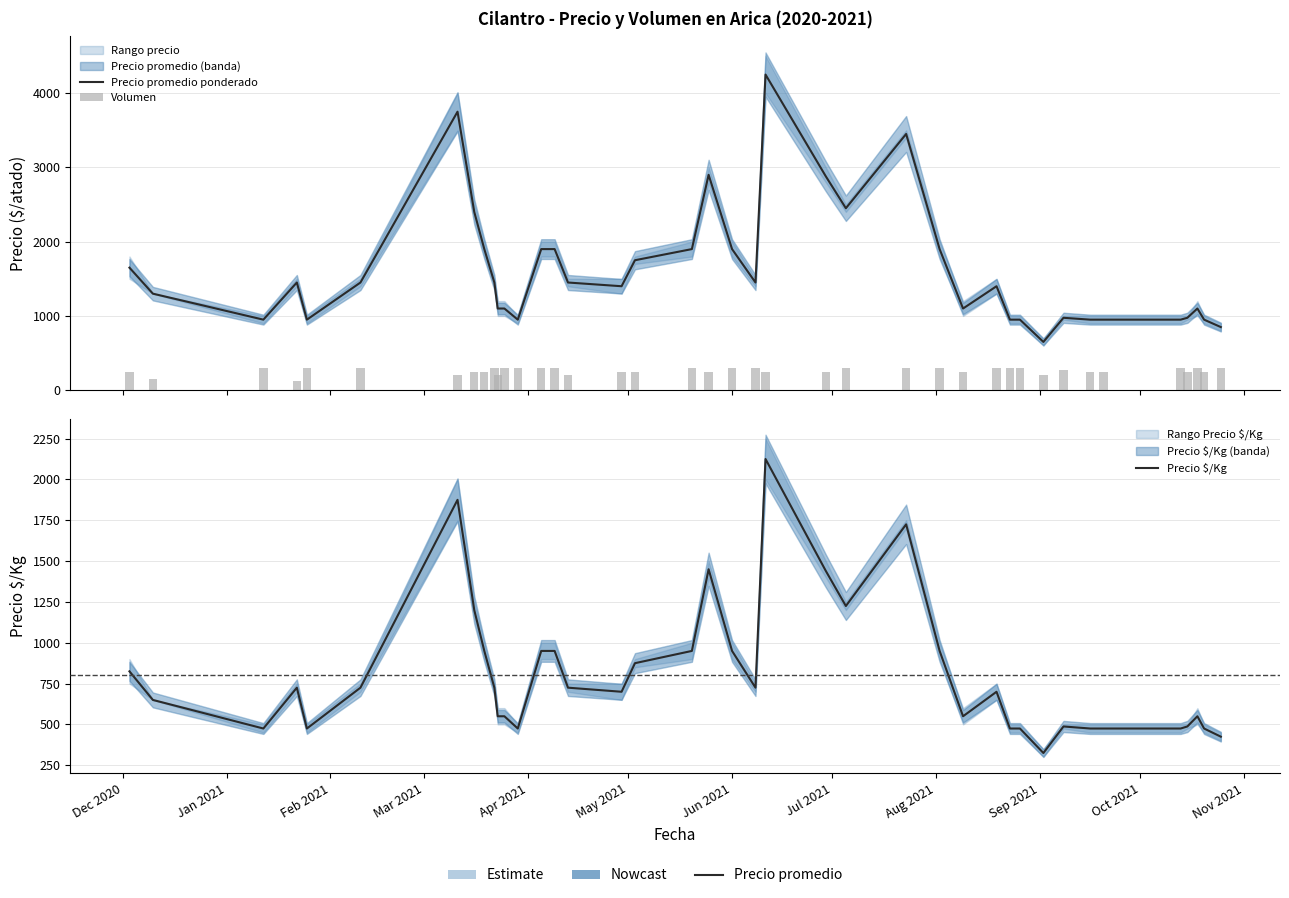

At which label does Precio $/Kg first exceed 725?

Dec 2020